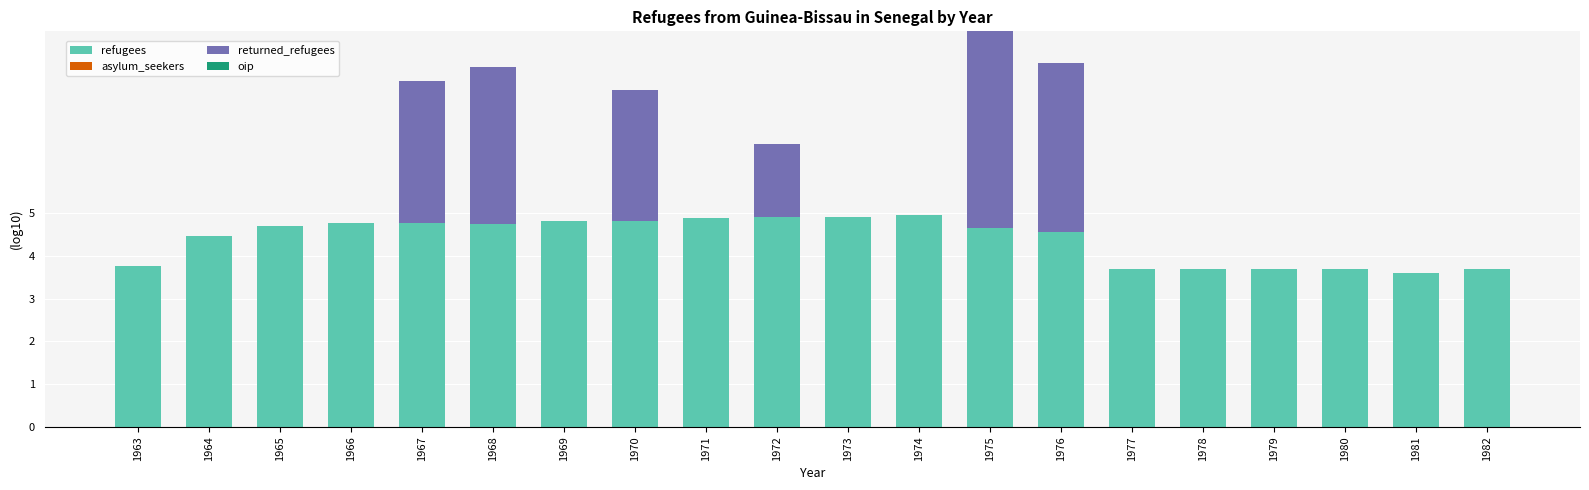

What is the sum of all refugees values?

87.9